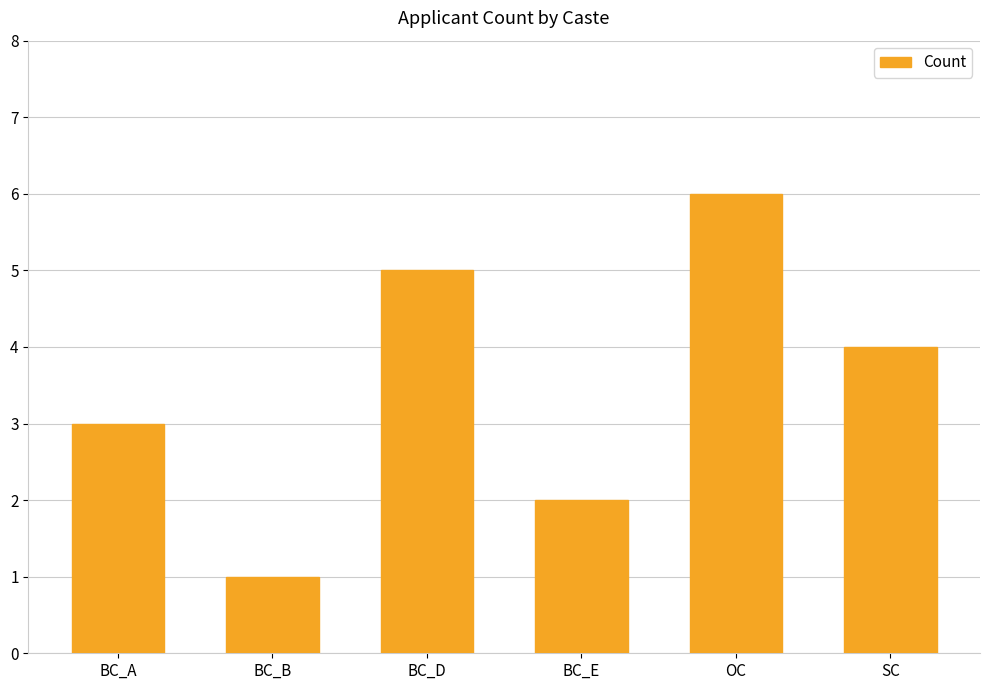

List the labels in order of value, largest first.

OC, BC_D, SC, BC_A, BC_E, BC_B